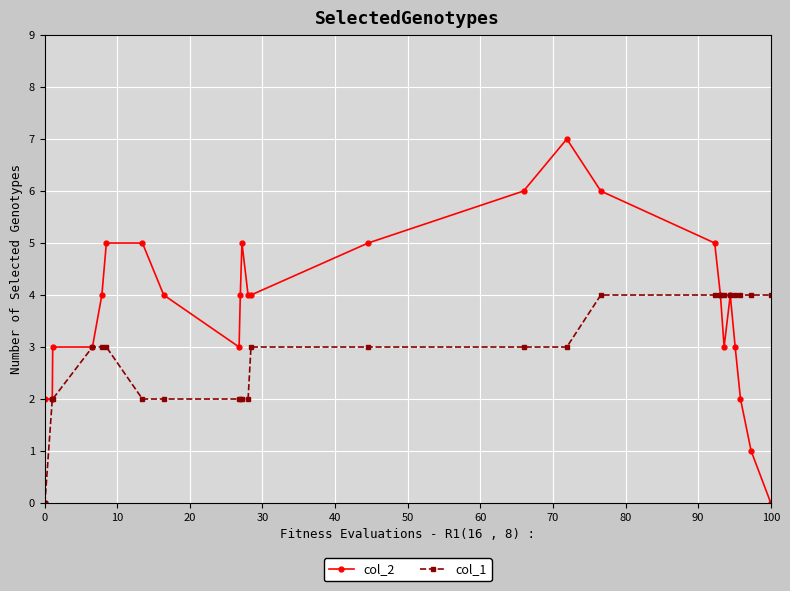

Which series has the widest spread of values?

col_2